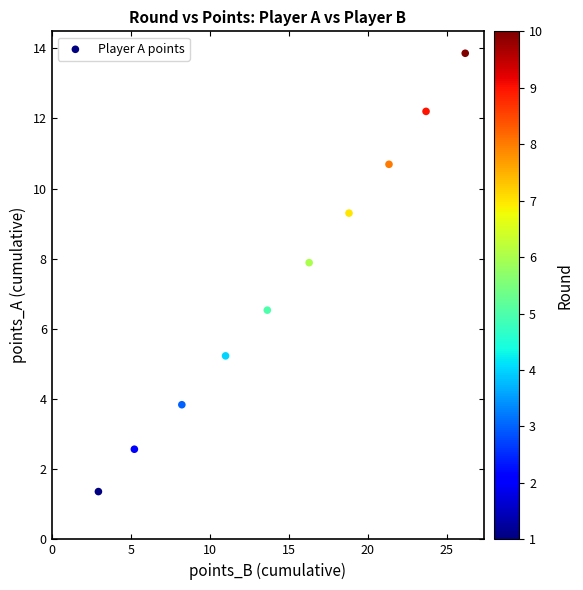

What is the average Y value?

7.3